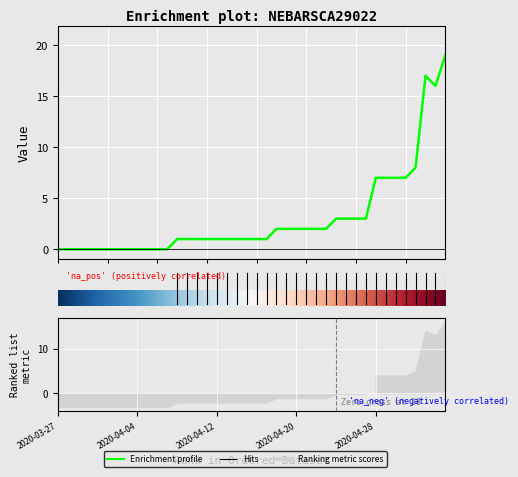

List the labels in order of value, smallest first.

2020-03-27, 2020-03-28, 2020-03-29, 2020-03-30, 2020-03-31, 2020-04-01, 2020-04-02, 2020-04-03, 2020-04-04, 2020-04-05, 2020-04-06, 2020-04-07, 2020-04-08, 2020-04-09, 2020-04-10, 2020-04-11, 2020-04-12, 2020-04-13, 2020-04-14, 2020-04-15, 2020-04-16, 2020-04-17, 2020-04-18, 2020-04-19, 2020-04-20, 2020-04-21, 2020-04-22, 2020-04-23, 2020-04-24, 2020-04-25, 2020-04-26, 2020-04-27, 2020-04-28, 2020-04-29, 2020-04-30, 2020-05-01, 2020-05-02, 2020-05-04, 2020-05-03, 2020-05-05